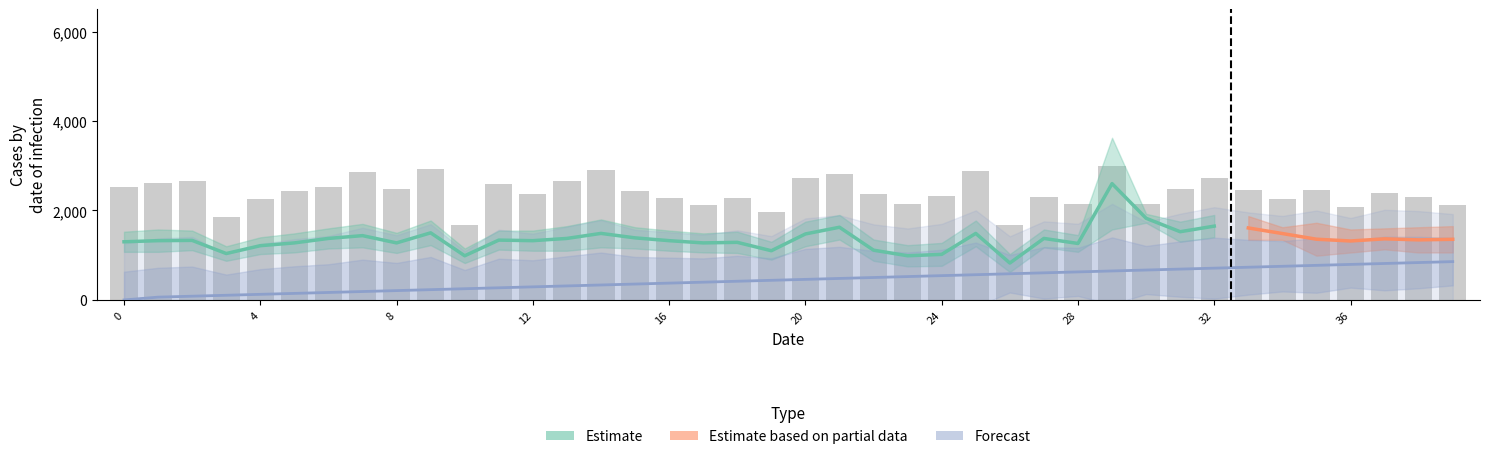

What is the difference between the maximum and minimum values?

1325.0